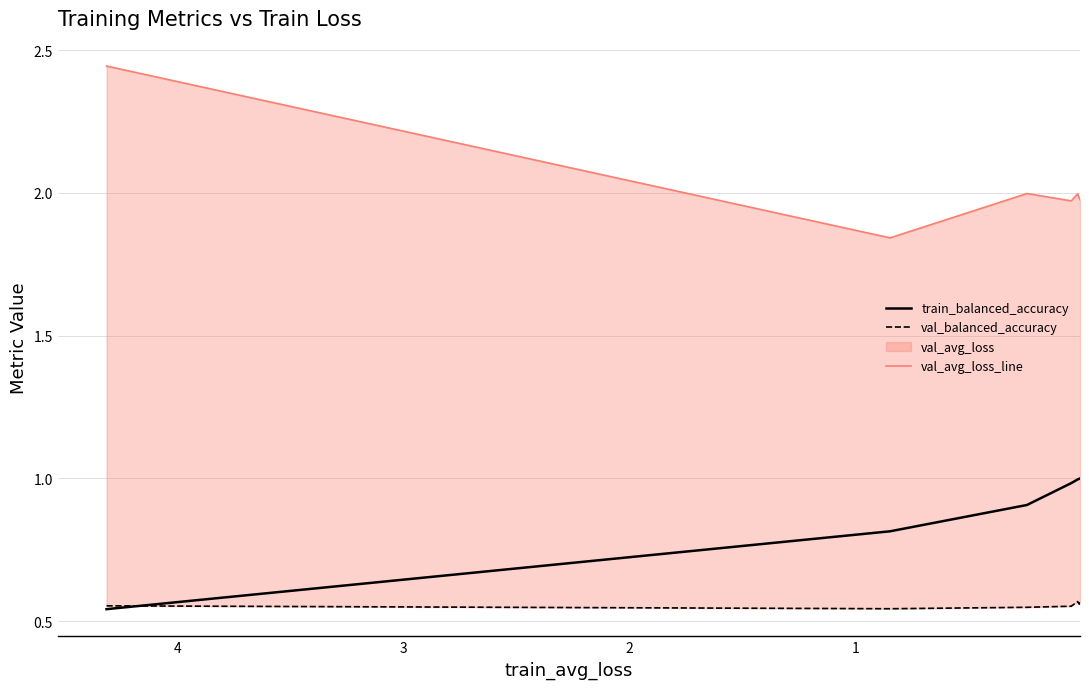

What is the difference between the maximum and minimum values in the val_avg_loss_line series?

0.6